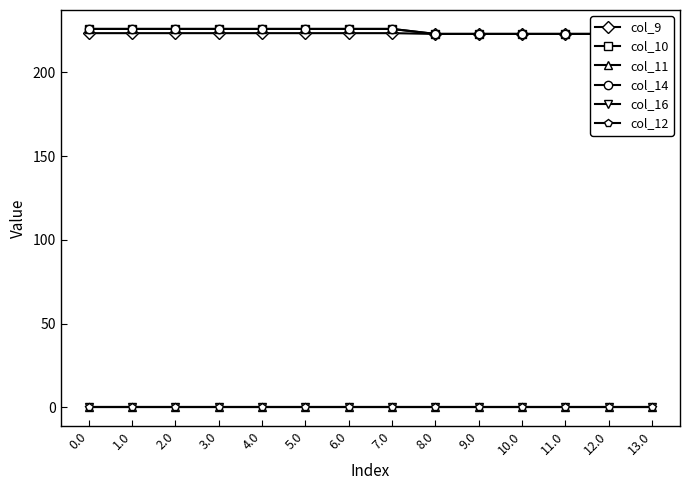

Is it true that col_9 equals 223.5 at 1.0?

True